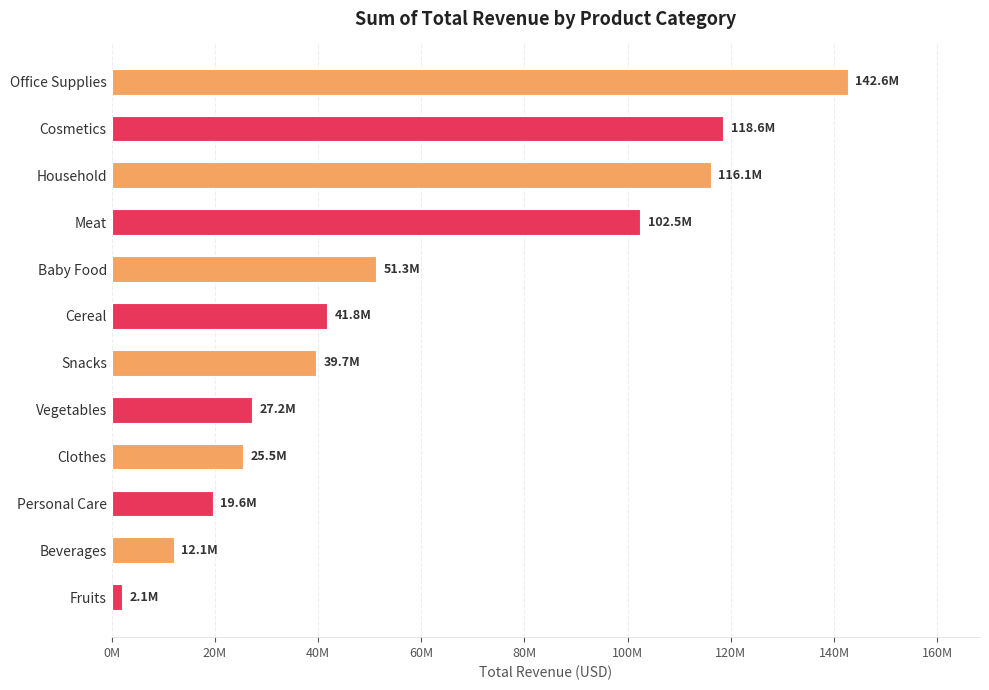

Does the chart contain any negative values?

No